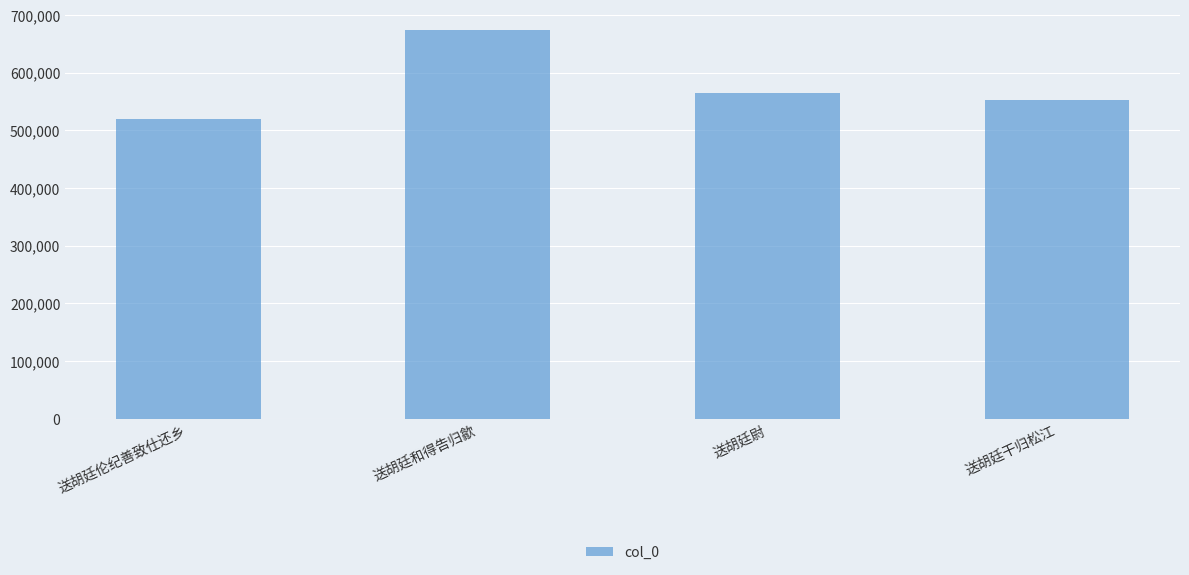

Reading right to left, what are all the values shown in this chart?

552989	563706	674406	519742